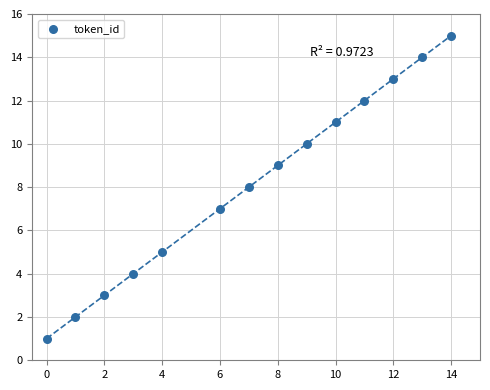

What is the range of Y values (max minus min)?

14